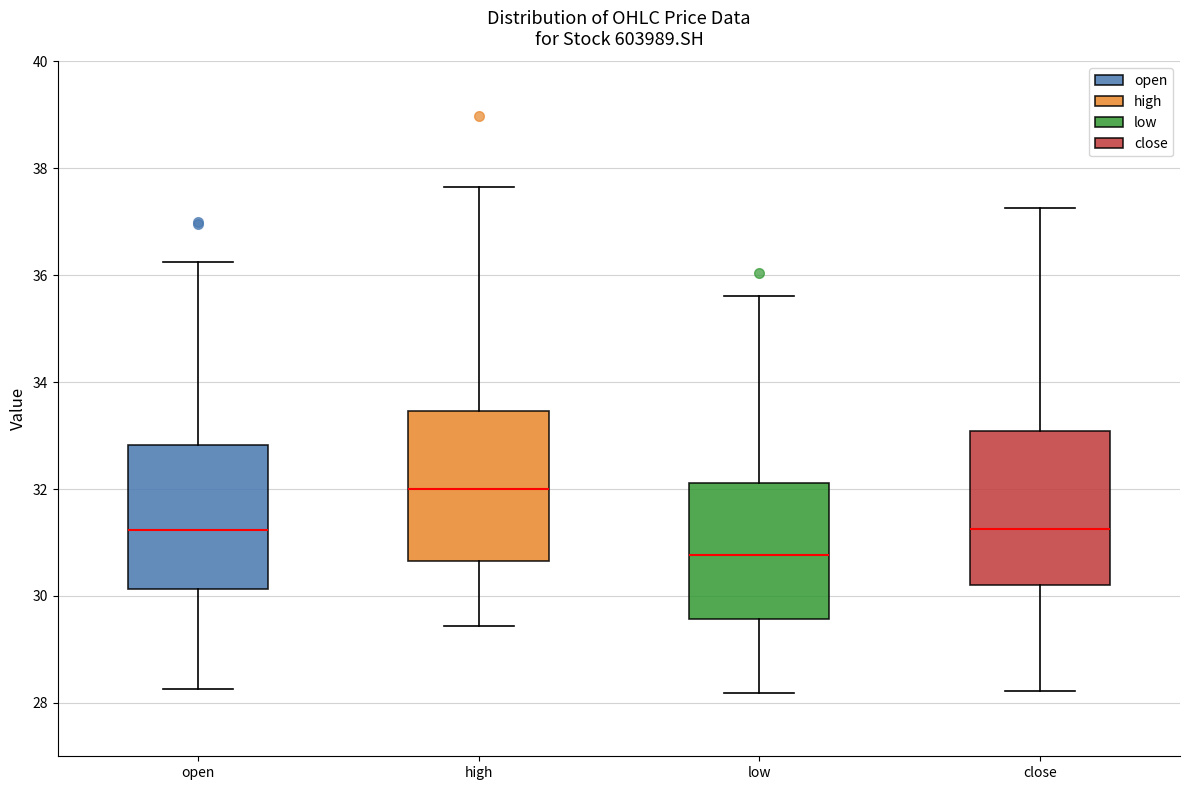

Reading left to right, transcribe this box plot: for each box, give where its median line is, the range the box spans, and where its two whiskers end, as read against the y-axis. The values are not printed on the chart, so give them approximately, as read against the axis.

open: median 31.2, box 30.2 to 32.8, whiskers 28.2 to 36.2
high: median 32.0, box 30.6 to 33.4, whiskers 29.4 to 37.6
low: median 30.8, box 29.6 to 32.2, whiskers 28.2 to 35.6
close: median 31.2, box 30.2 to 33.0, whiskers 28.2 to 37.2